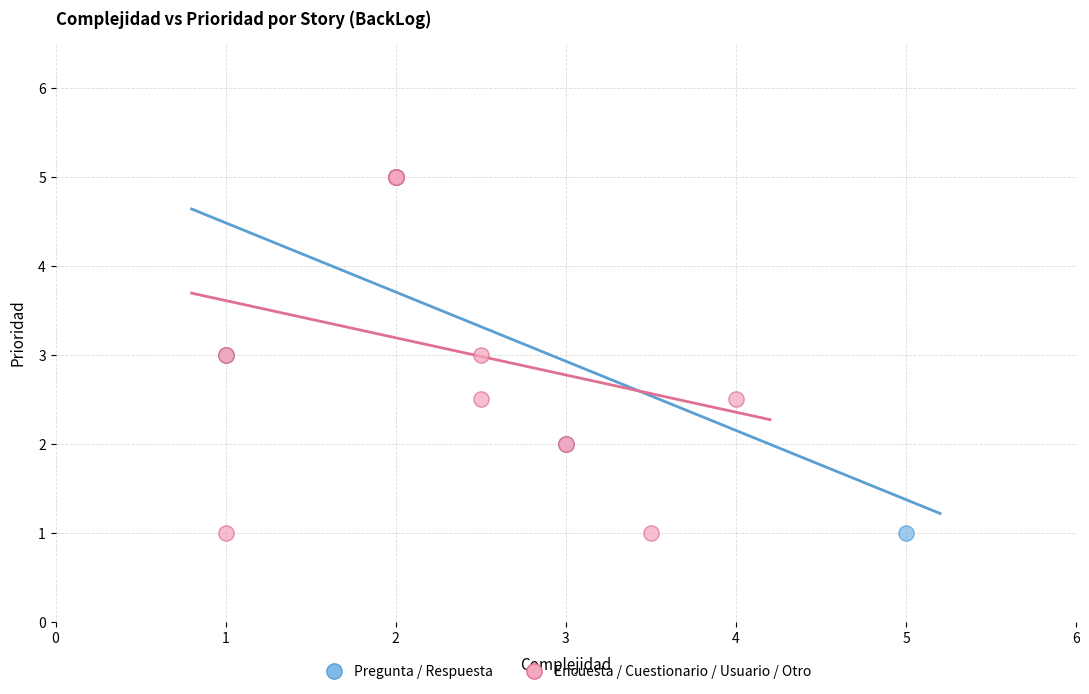

What are all the series names shown in the legend?

Pregunta / Respuesta, Encuesta / Cuestionario / Usuario / Otro